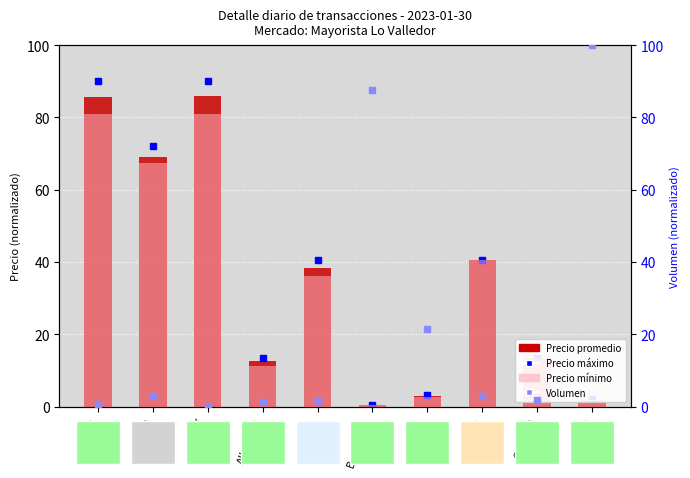

Which series has the widest spread of Y values?

Volumen